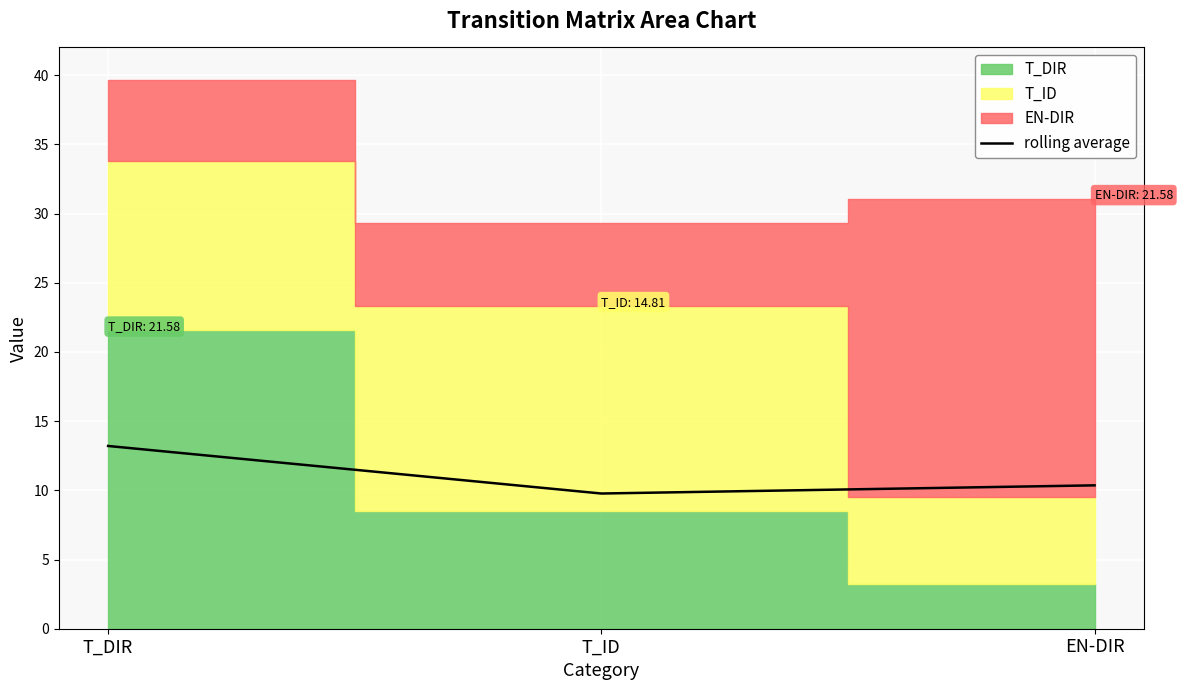

How many values exceed 10?

2